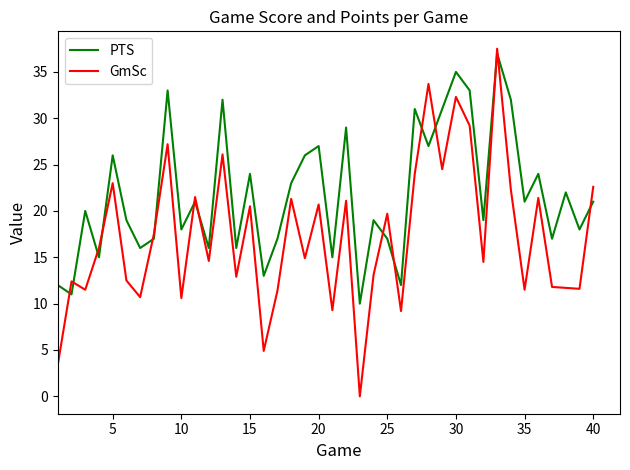

Which series has the largest range (max minus min)?

GmSc